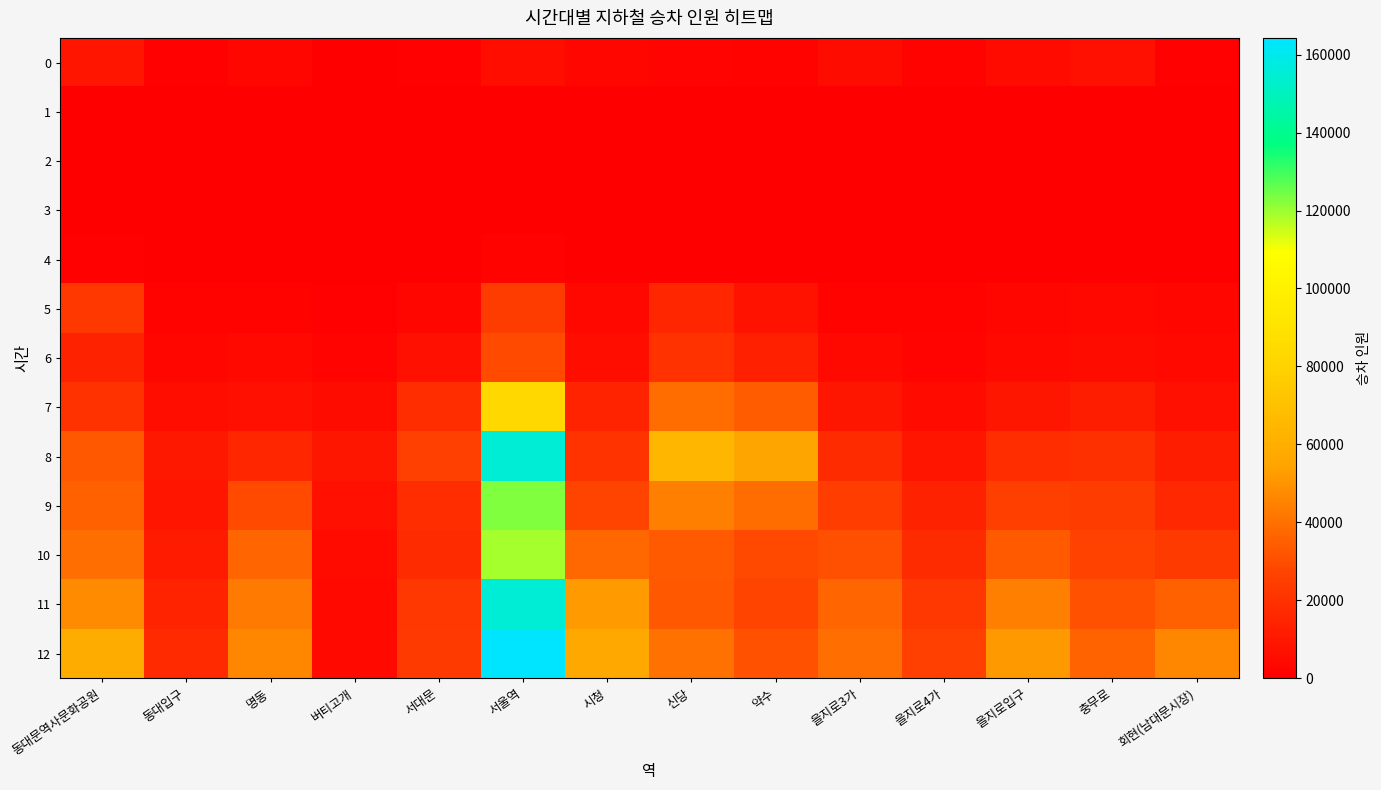

Reading left to right, transcribe all the data shown in this chart.

0: 동대문역사문화공원=8502	동대입구=895	명동=2662	버티고개=143	서대문=886	서울역=6087	시청=2886	신당=2462	약수=1565	을지로3가=5536	을지로4가=1462	을지로입구=4527	충무로=6509	회현(남대문시장)=929
1: 동대문역사문화공원=14	동대입구=1	명동=2	버티고개=0	서대문=1	서울역=9	시청=5	신당=6	약수=4	을지로3가=16	을지로4가=5	을지로입구=2	충무로=2	회현(남대문시장)=0
2: 동대문역사문화공원=2	동대입구=0	명동=0	버티고개=0	서대문=0	서울역=0	시청=1	신당=0	약수=0	을지로3가=0	을지로4가=0	을지로입구=0	충무로=0	회현(남대문시장)=0
3: 동대문역사문화공원=0	동대입구=0	명동=0	버티고개=0	서대문=0	서울역=0	시청=0	신당=0	약수=0	을지로3가=0	을지로4가=0	을지로입구=0	충무로=0	회현(남대문시장)=0
4: 동대문역사문화공원=646	동대입구=16	명동=47	버티고개=4	서대문=12	서울역=1359	시청=135	신당=144	약수=131	을지로3가=13	을지로4가=13	을지로입구=123	충무로=83	회현(남대문시장)=54
5: 동대문역사문화공원=22639	동대입구=1775	명동=1664	버티고개=980	서대문=2996	서울역=23967	시청=3591	신당=15800	약수=8231	을지로3가=1799	을지로4가=1547	을지로입구=3130	충무로=3825	회현(남대문시장)=2682
6: 동대문역사문화공원=13880	동대입구=2762	명동=3954	버티고개=2143	서대문=6448	서울역=29234	시청=6305	신당=20363	약수=13088	을지로3가=4022	을지로4가=2555	을지로입구=3981	충무로=5470	회현(남대문시장)=4188
7: 동대문역사문화공원=19897	동대입구=5862	명동=6986	버티고개=5641	서대문=18532	서울역=83005	시청=14200	신당=38795	약수=34384	을지로3가=9460	을지로4가=5095	을지로입구=9414	충무로=11756	회현(남대문시장)=6910
8: 동대문역사문화공원=33274	동대입구=9923	명동=15425	버티고개=9425	서대문=25821	서울역=155066	시청=20661	신당=64368	약수=54580	을지로3가=17357	을지로4가=8972	을지로입구=18110	충무로=19597	회현(남대문시장)=11705
9: 동대문역사문화공원=35554	동대입구=8715	명동=29189	버티고개=6944	서대문=18226	서울역=123032	시청=27347	신당=44837	약수=39013	을지로3가=24619	을지로4가=13882	을지로입구=25610	충무로=23947	회현(남대문시장)=16501
10: 동대문역사문화공원=39718	동대입구=11433	명동=36631	버티고개=4574	서대문=17472	서울역=119236	시청=37360	신당=33583	약수=28346	을지로3가=30564	을지로4가=17943	을지로입구=33622	충무로=26922	회현(남대문시장)=23343
11: 동대문역사문화공원=48037	동대입구=14261	명동=42663	버티고개=4135	서대문=22071	서울역=155019	시청=52373	신당=33202	약수=27503	을지로3가=36616	을지로4가=22274	을지로입구=44519	충무로=31019	회현(남대문시장)=35349
12: 동대문역사문화공원=58678	동대입구=16989	명동=46761	버티고개=3921	서대문=23690	서울역=164270	시청=56674	신당=40085	약수=30901	을지로3가=39208	을지로4가=25841	을지로입구=51618	충무로=36187	회현(남대문시장)=46435